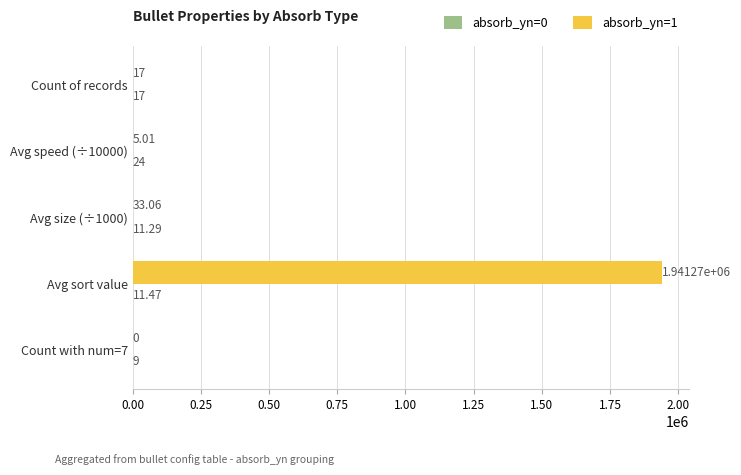

Which series has the largest total across all categories?

absorb_yn=1